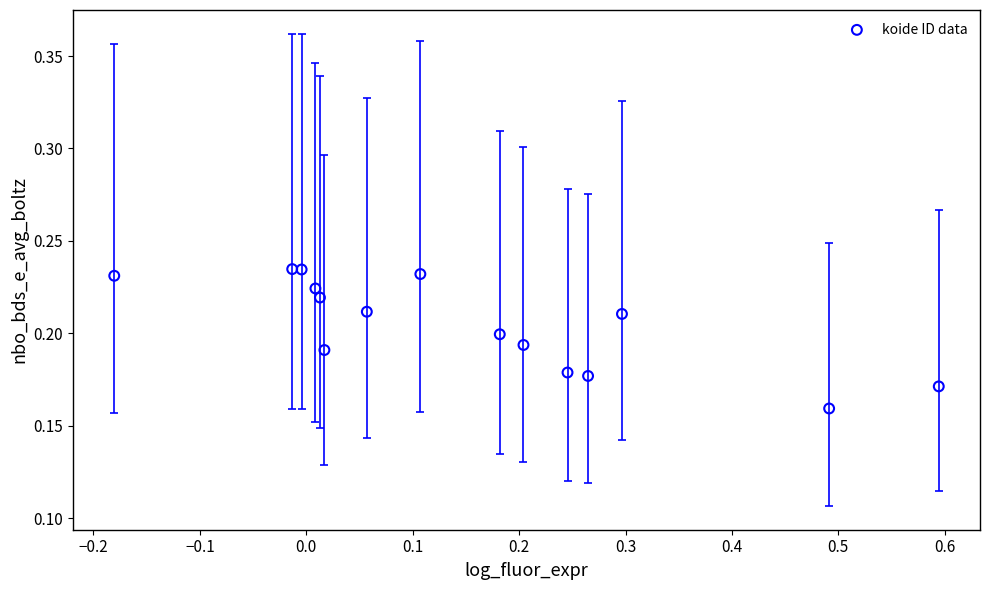

What is the range of X values (max minus min)?

0.8